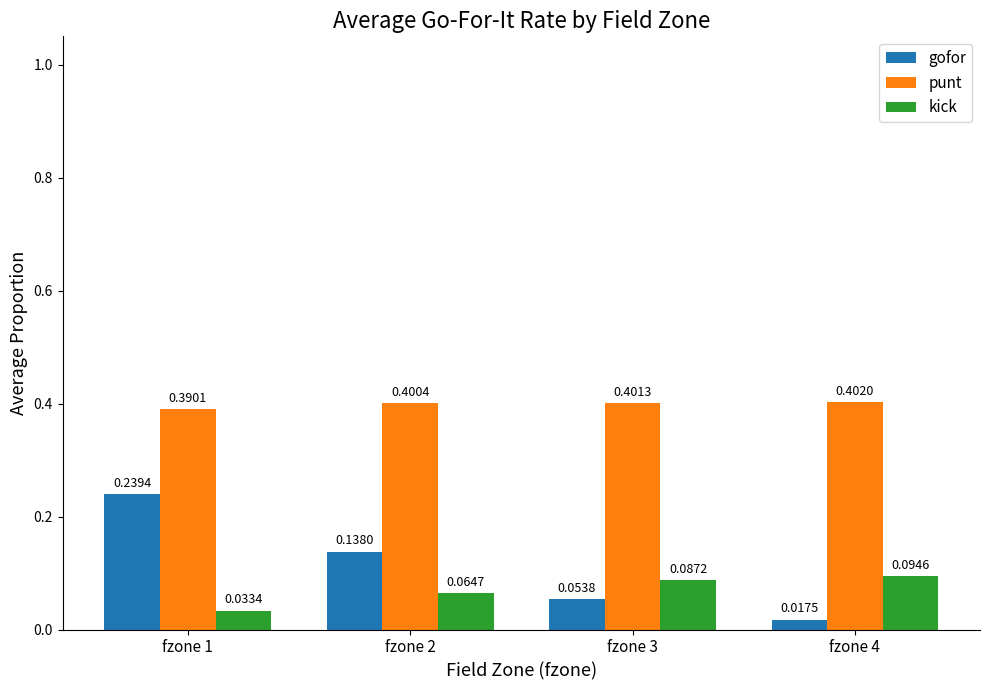

What are all the series names shown in the legend?

gofor, punt, kick